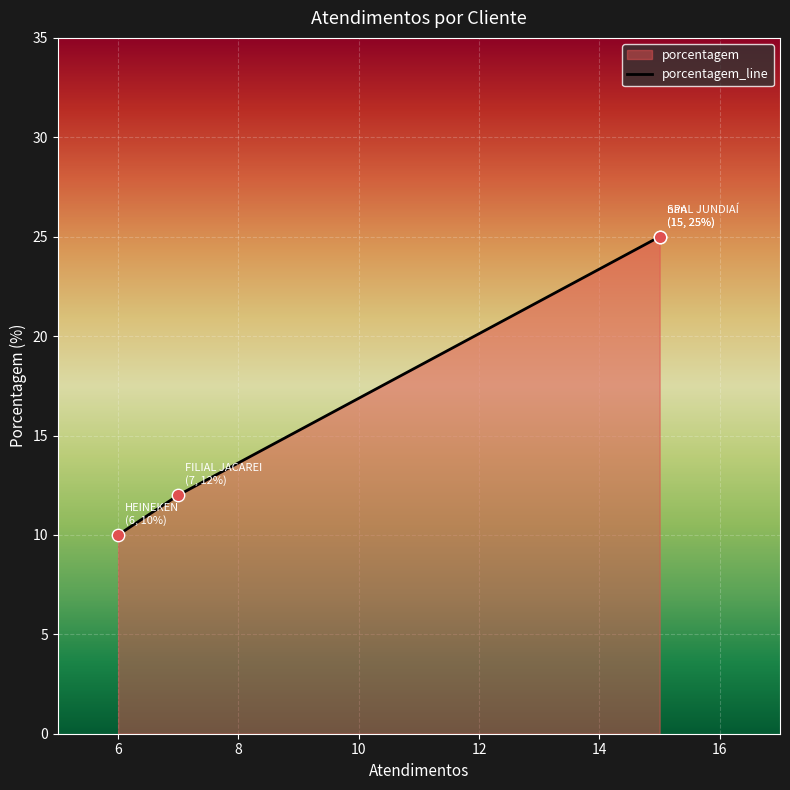

What is the change in value from 4 to 10?

+15